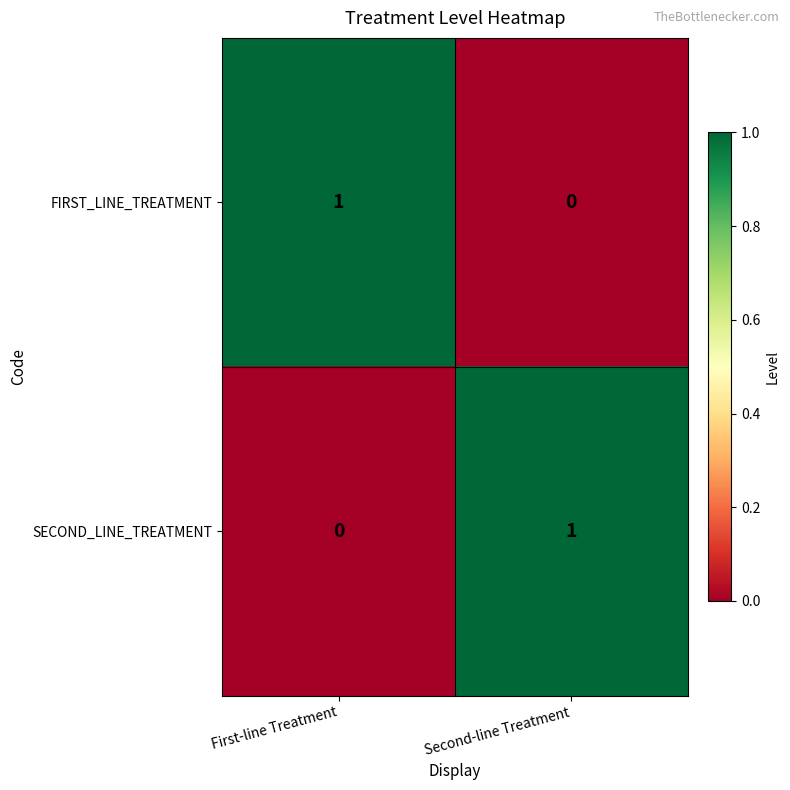

Reading left to right, transcribe all the data shown in this chart.

FIRST_LINE_TREATMENT: First-line Treatment=1	Second-line Treatment=0
SECOND_LINE_TREATMENT: First-line Treatment=0	Second-line Treatment=1